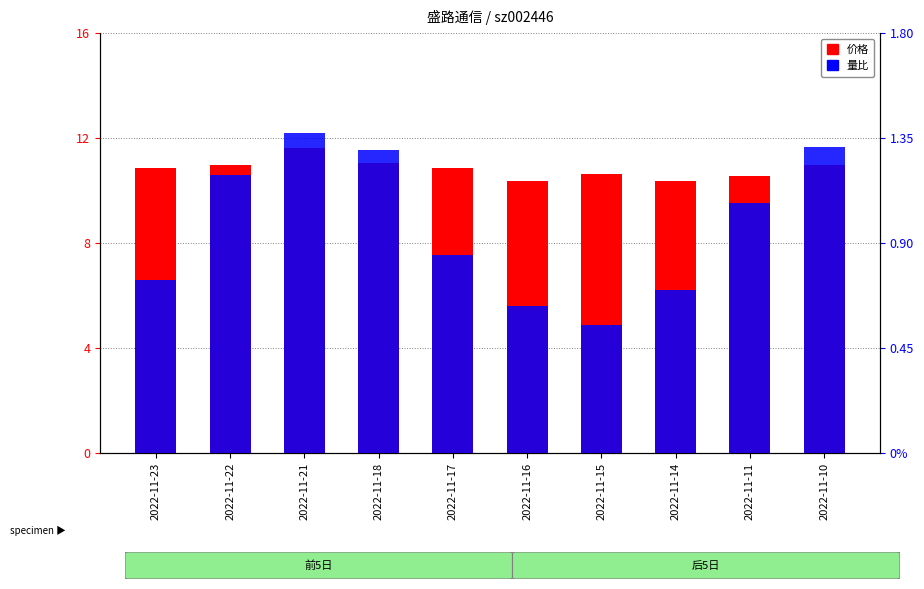

Rank the series at 2022-11-15 from highest to lowest value.

价格, 量比